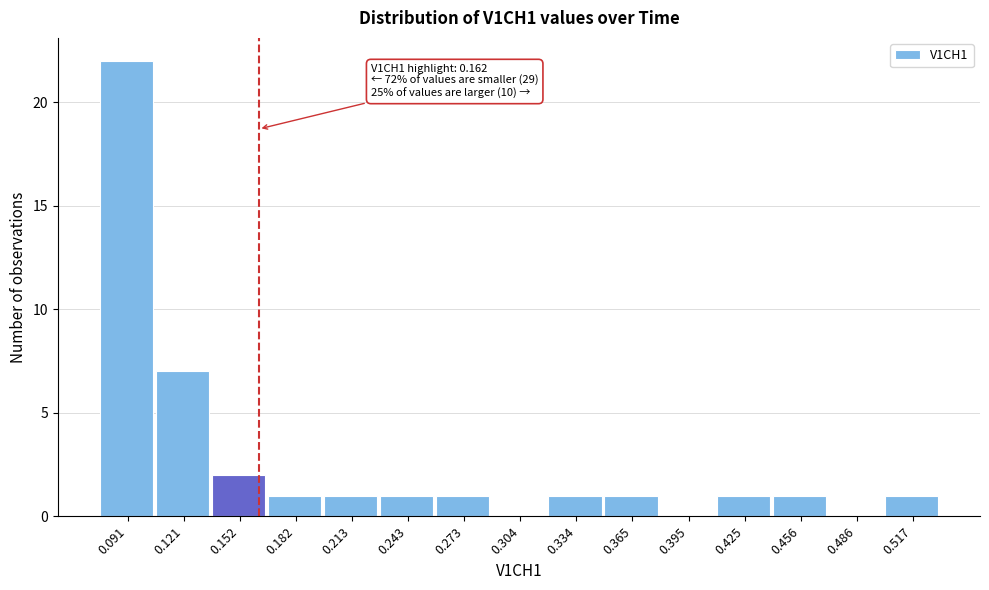

Reading right to left, list all the values displayed in this chart.

0.517=1	0.486=0	0.456=1	0.425=1	0.395=0	0.365=1	0.334=1	0.304=0	0.273=1	0.243=1	0.213=1	0.182=1	0.152=2	0.121=7	0.091=22